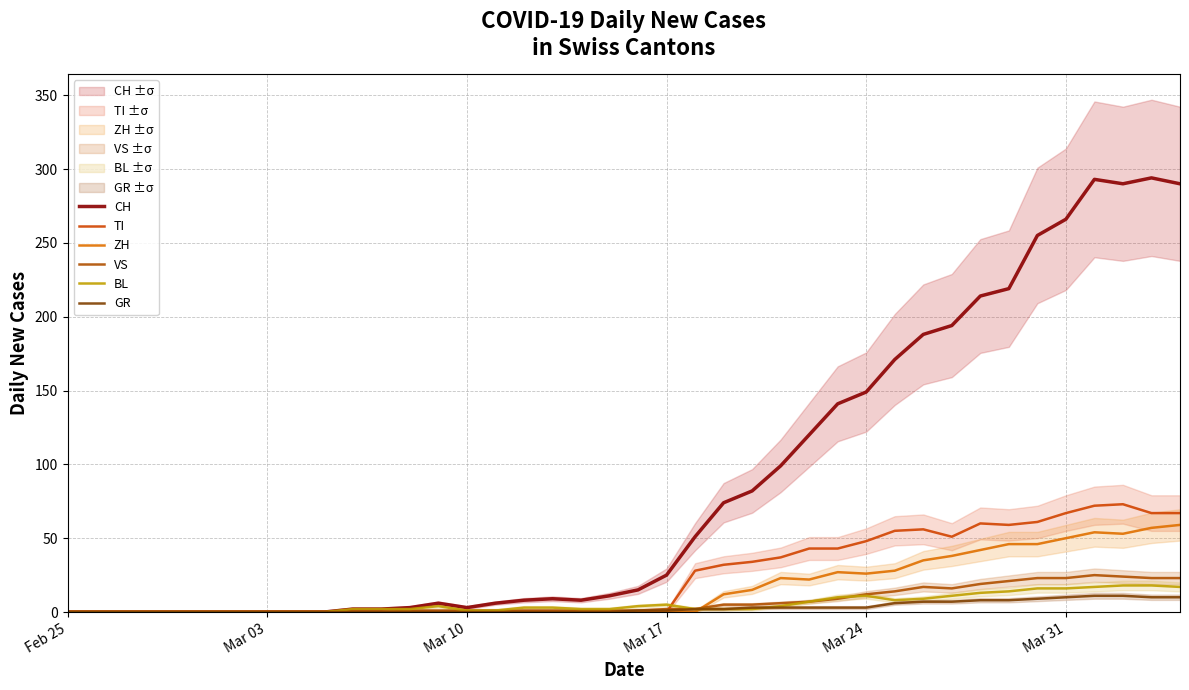

How many data points in TI are above 0?

18